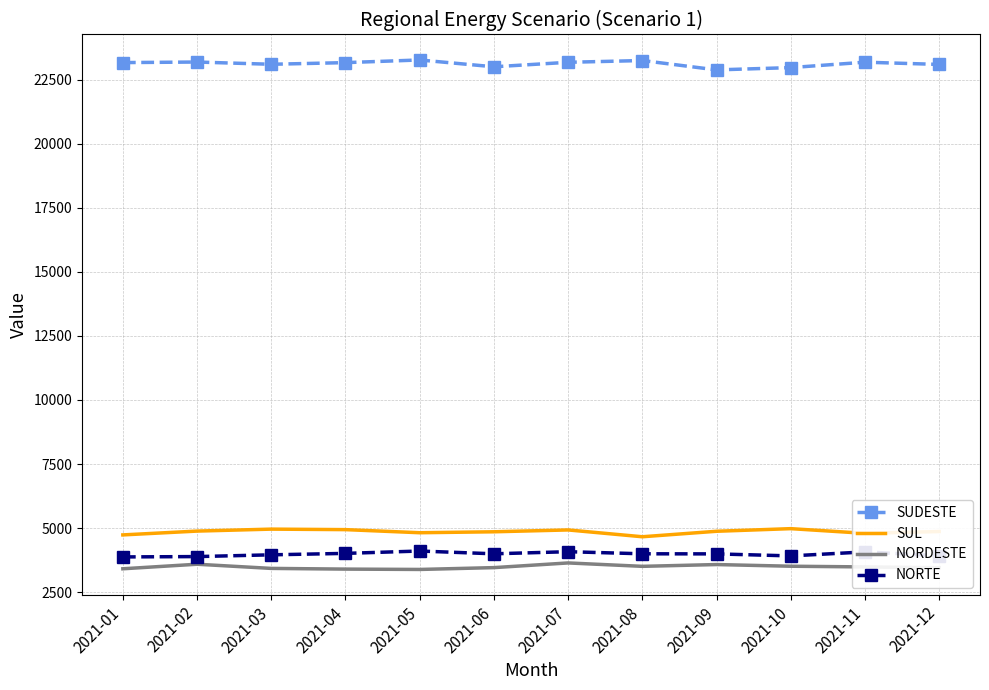

What is the sum of all NORDESTE values?

41859.8